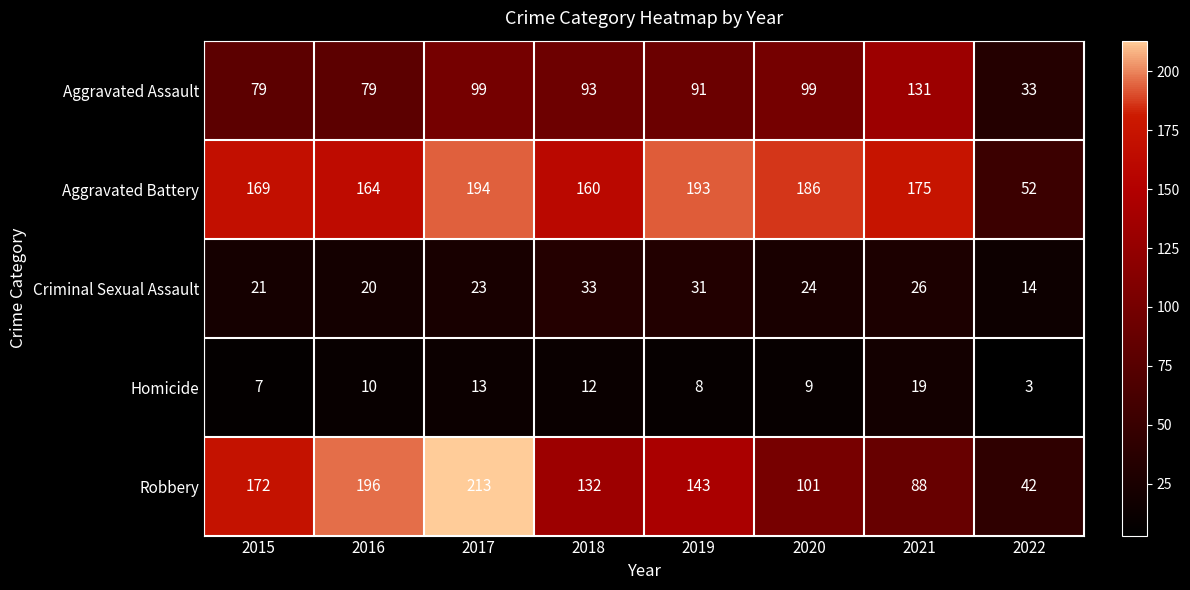

Rank the categories by Criminal Sexual Assault value from highest to lowest.

2018, 2019, 2021, 2020, 2017, 2015, 2016, 2022